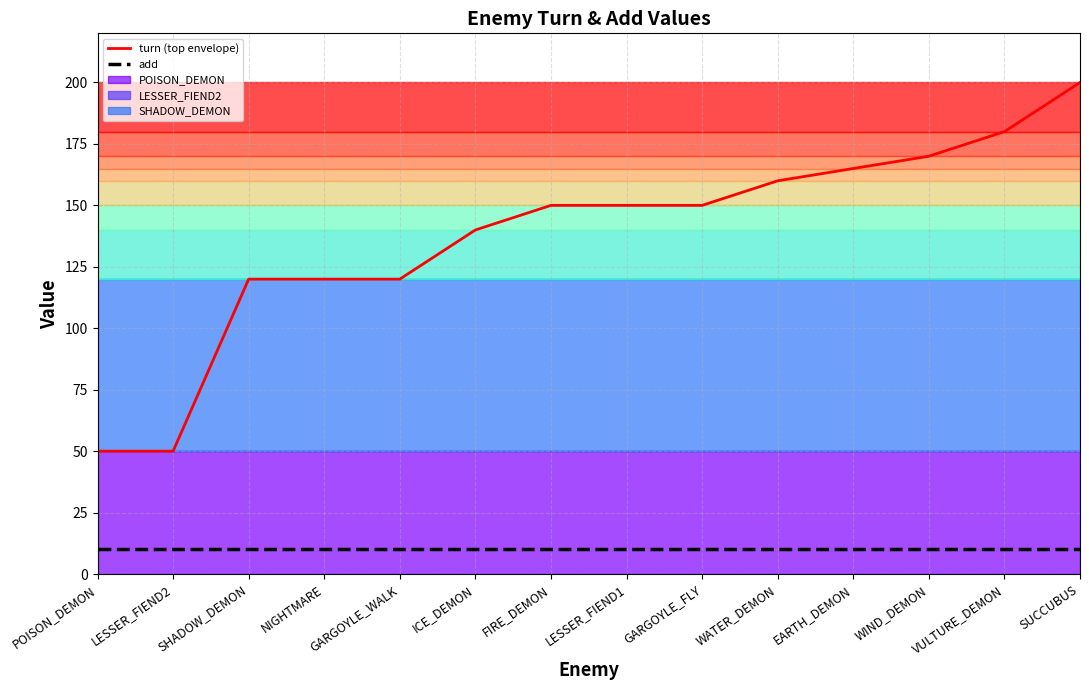

True or false: add and turn (top envelope) cross at least once.

False